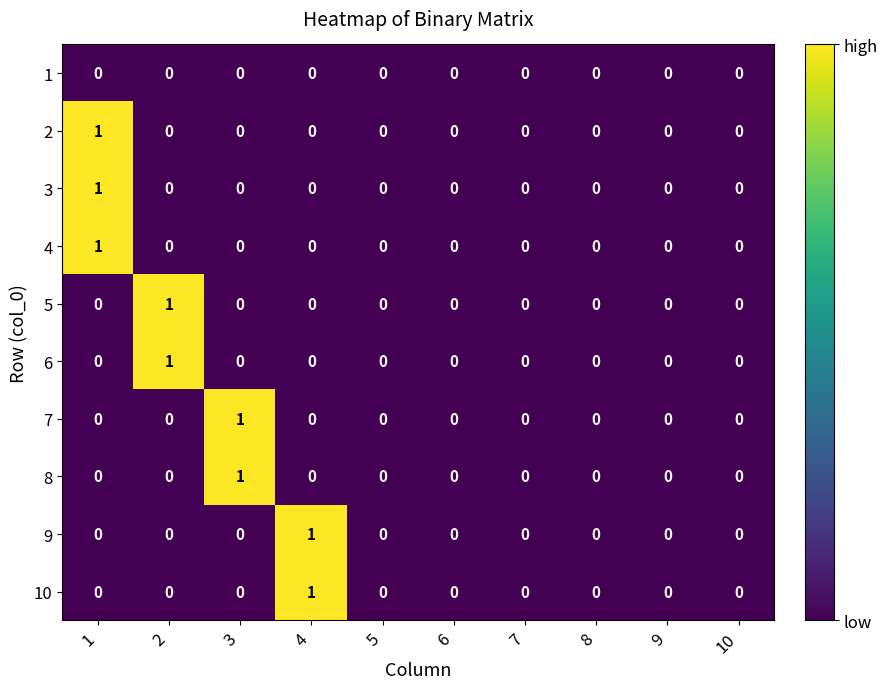

How many distinct data groups are displayed?

10